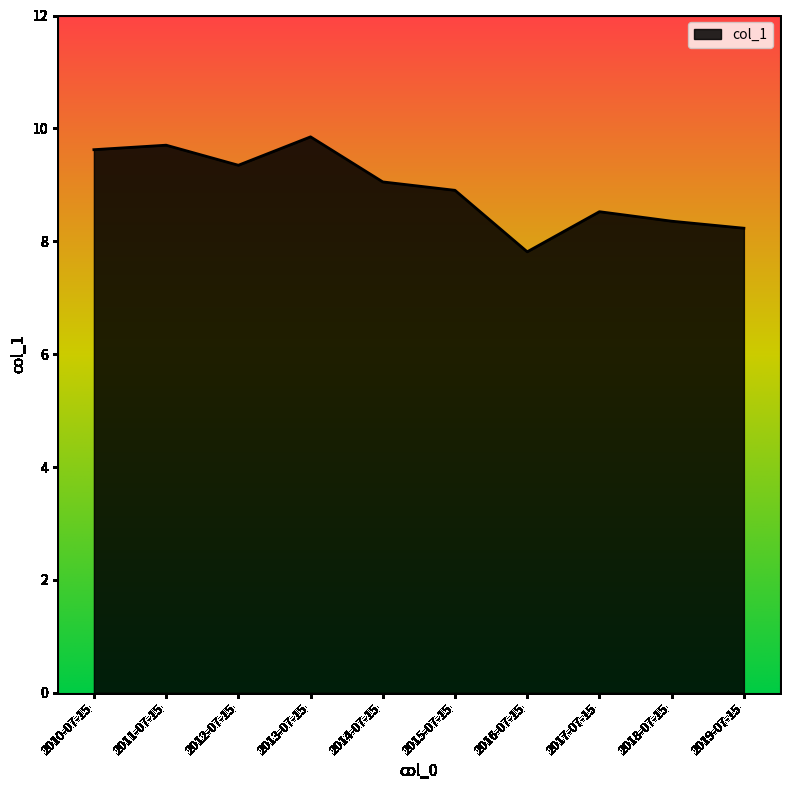

What is the difference between the values at 2018-07-15 and 2012-07-15?

1.0